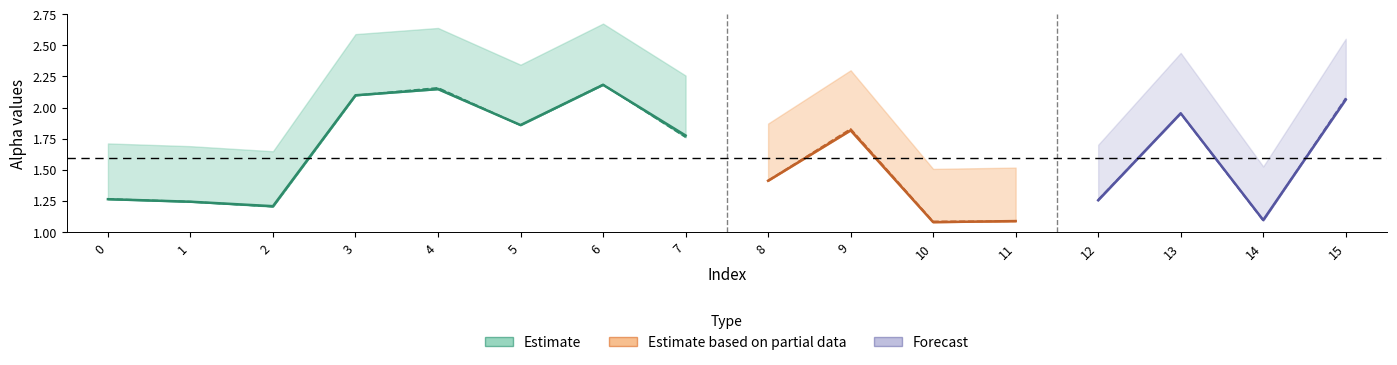

What is the greatest value displayed?

2.7